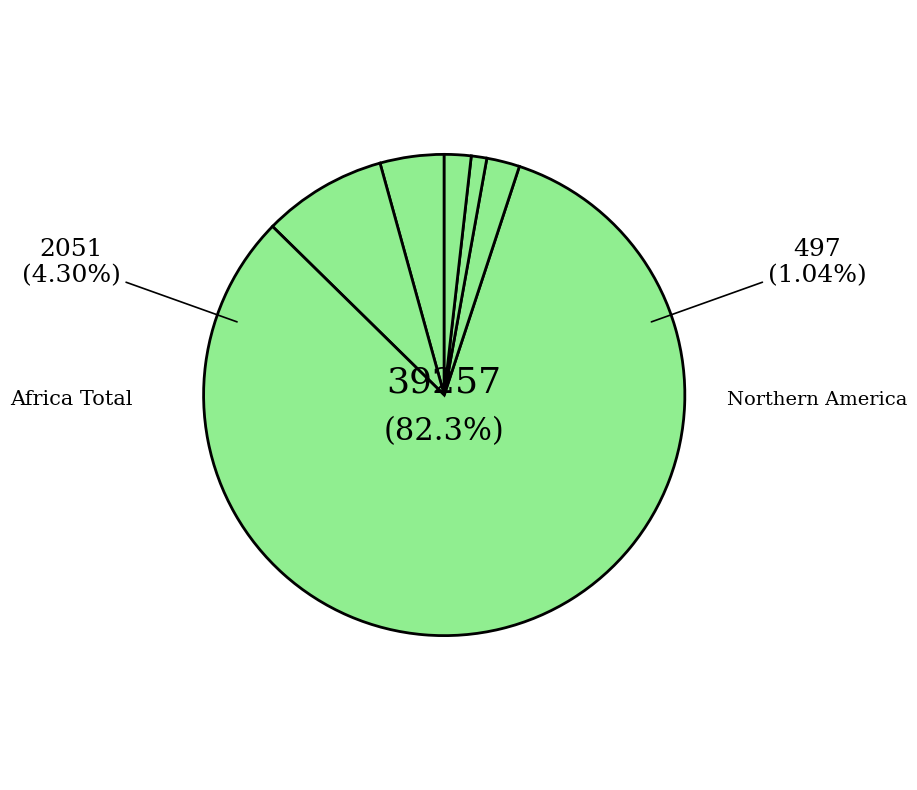

What percentage do Asia Total and Africa Total together represent?

12.6%